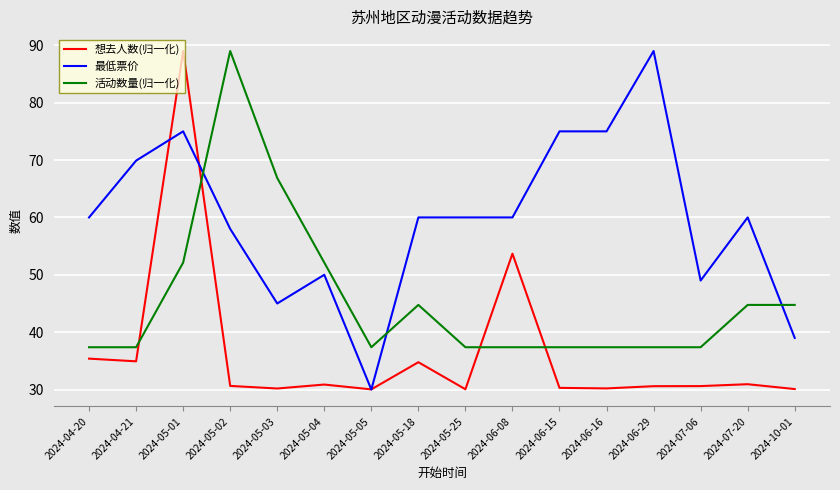

What is the difference between the maximum and second lowest values in the 最低票价 series?

50.0